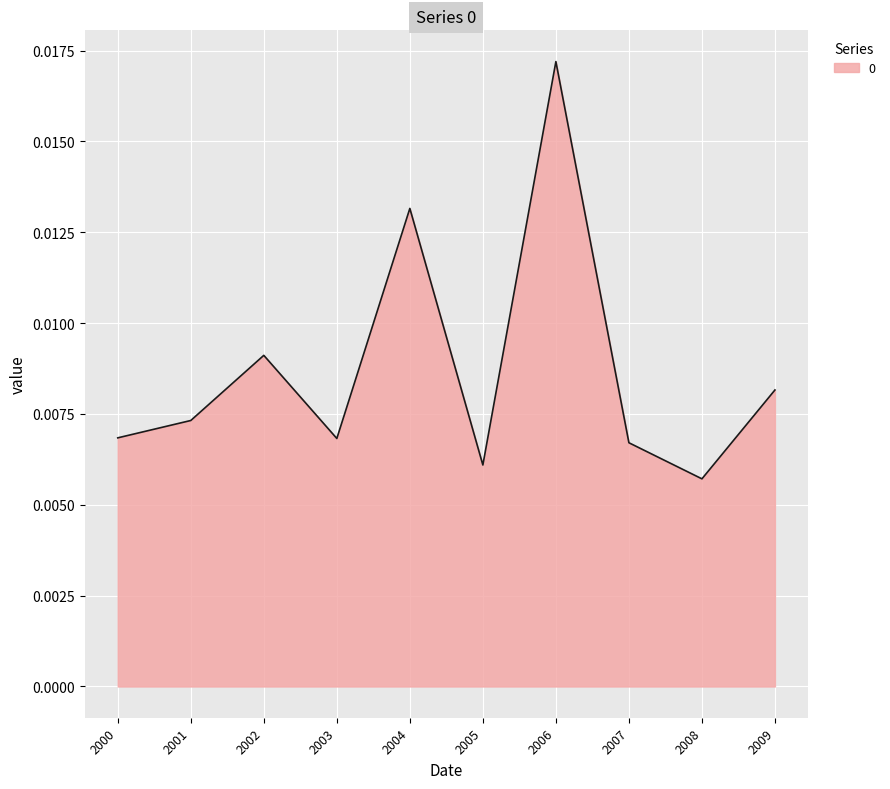

At which category does the chart reach its minimum across all series?

2008